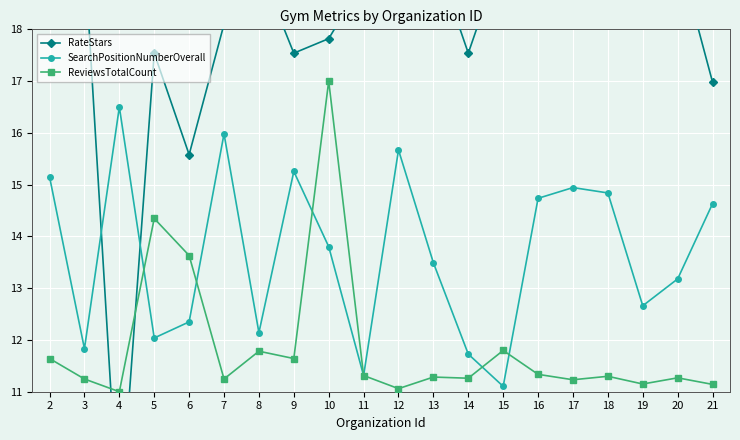

After their last crossing, which series has the higher values: ReviewsTotalCount or RateStars?

RateStars